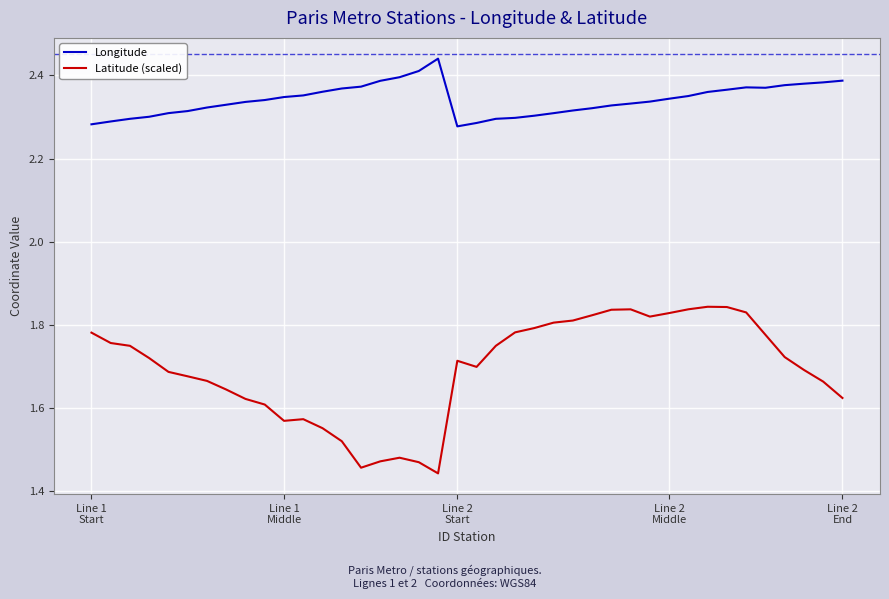

Which series has the widest spread of values?

Latitude (scaled)